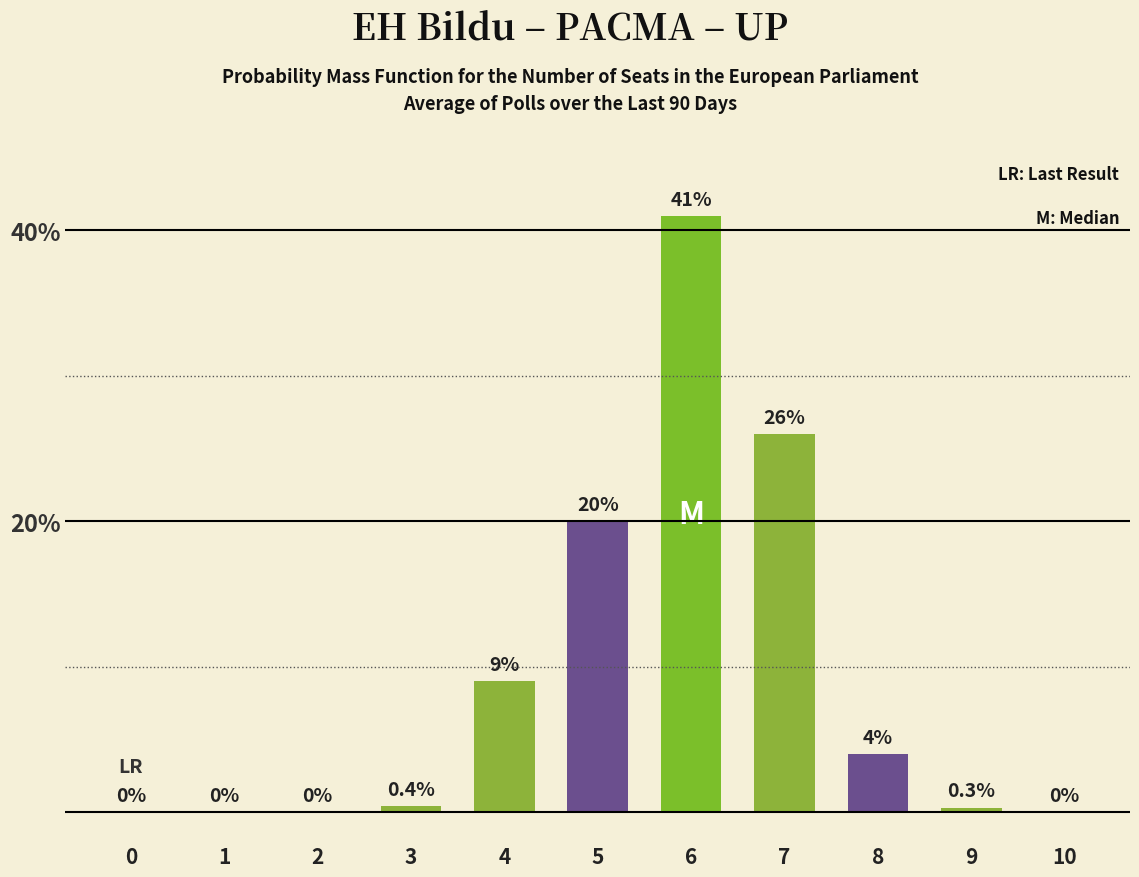

Are the bars horizontal?

No